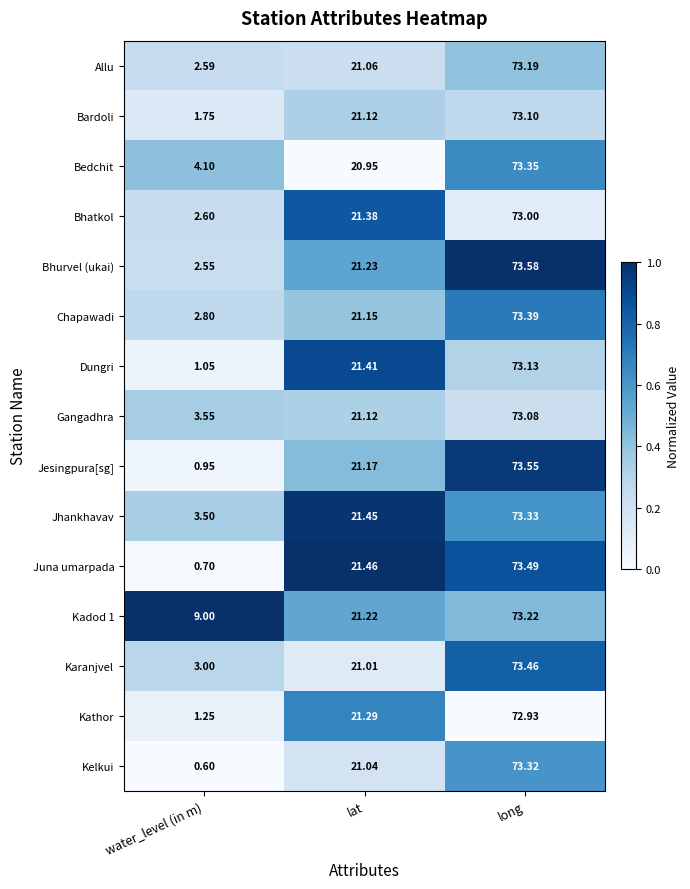

List the labels in order of Jhankhavav value, smallest first.

water_level (in m), lat, long